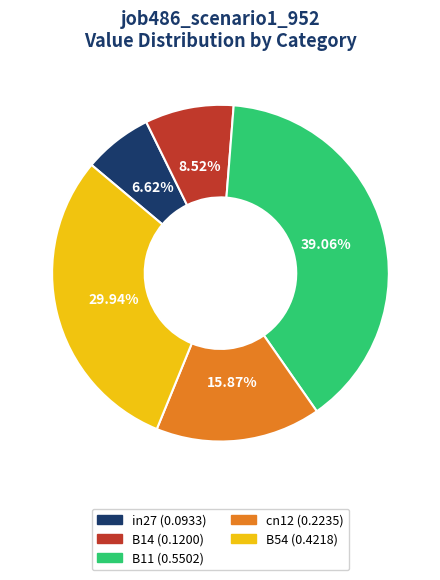

Which category has the smallest portion of the pie?

in27